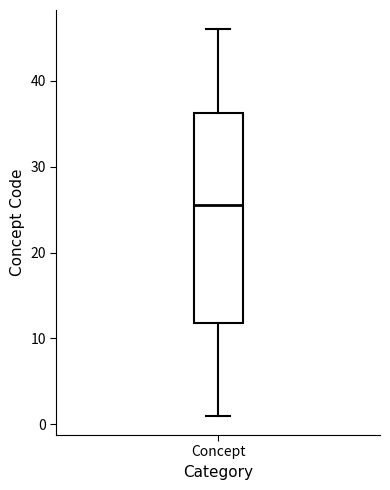

Transcribe this box plot: give where the median line is, the range the box spans, and where the two whiskers end, as read against the y-axis. The values are not printed on the chart, so give them approximately, as read against the axis.

median 26, box 12 to 36, whiskers 1 to 46